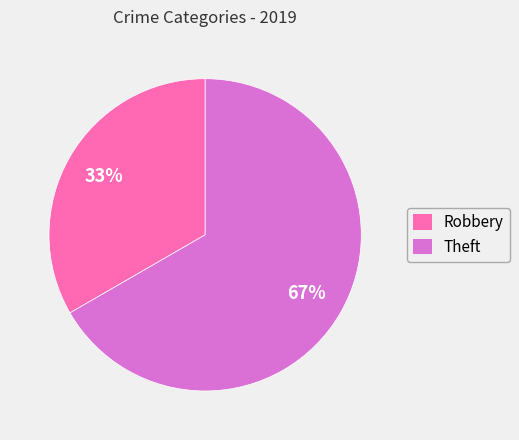

Which slice represents more than half of the pie?

Theft